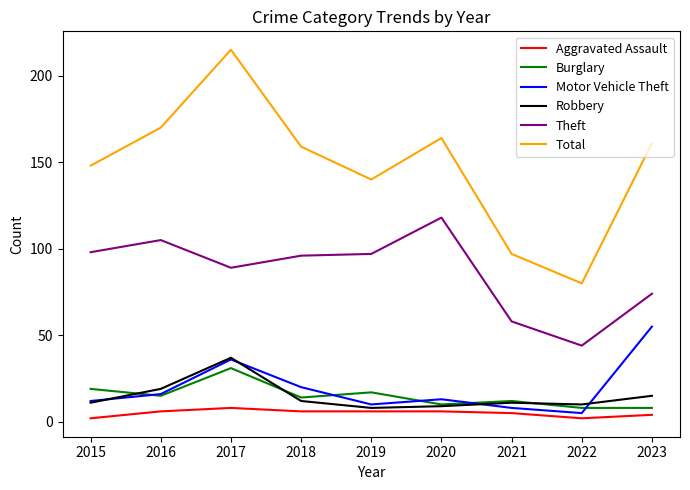

True or false: Theft has a value of 139 at 2016.

False